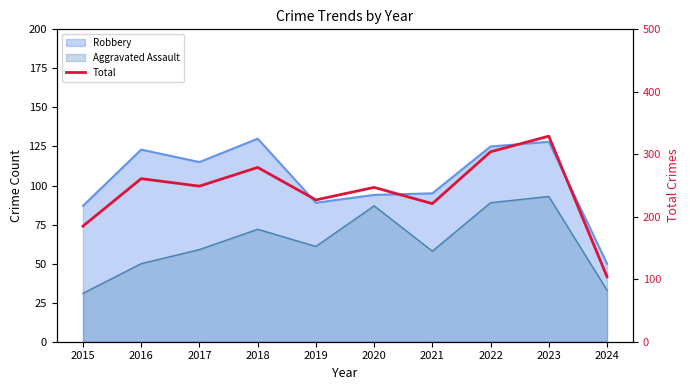

The value at 2016 is 378. True or false?

False